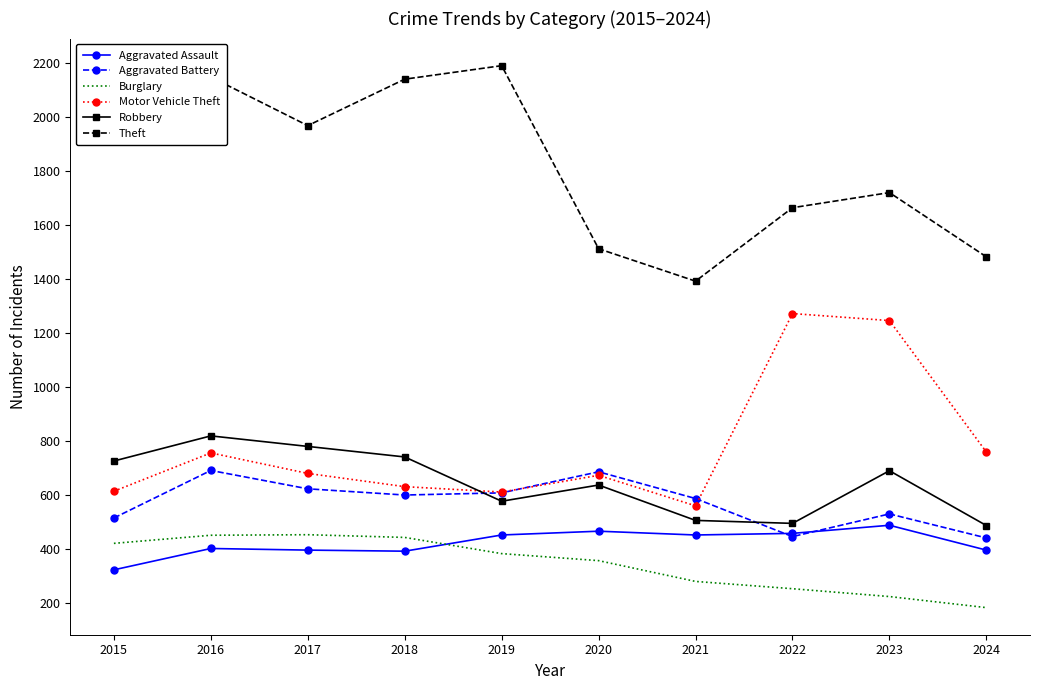

Which series has the largest total across all categories?

Theft